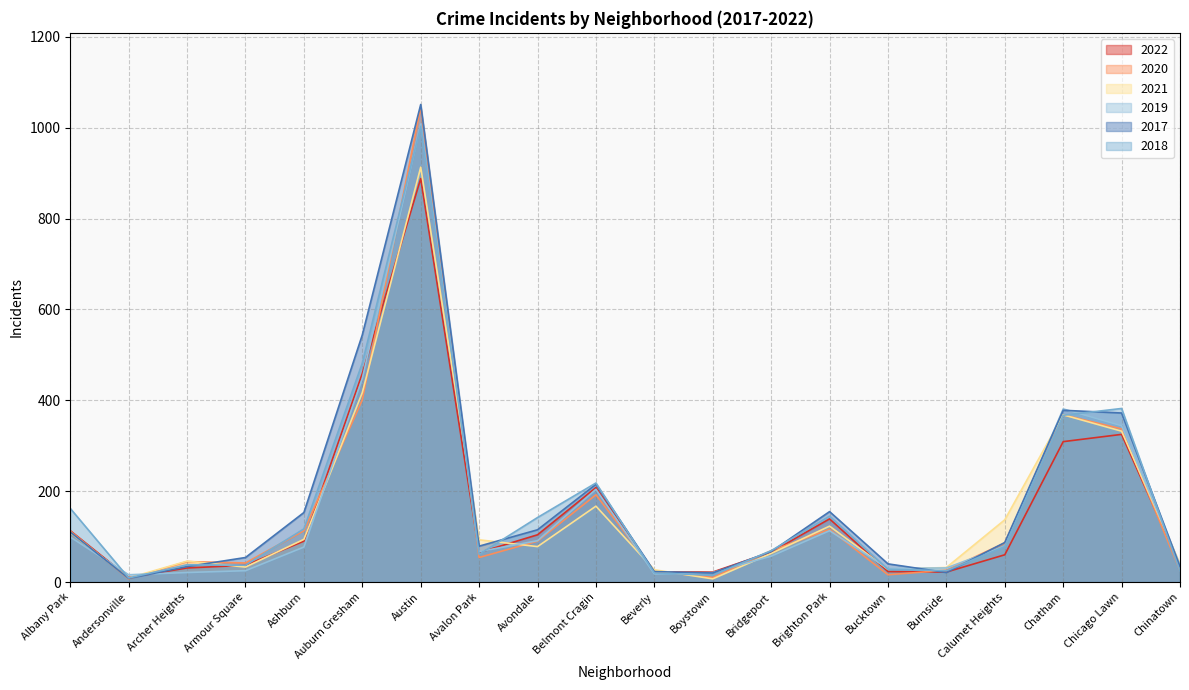

How many lines are shown in the chart?

6